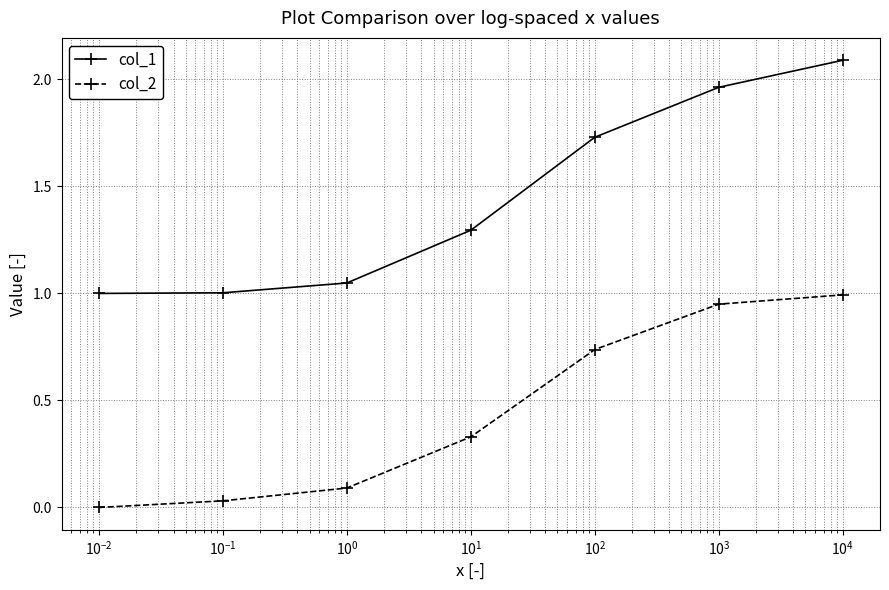

How many lines are shown in the chart?

2